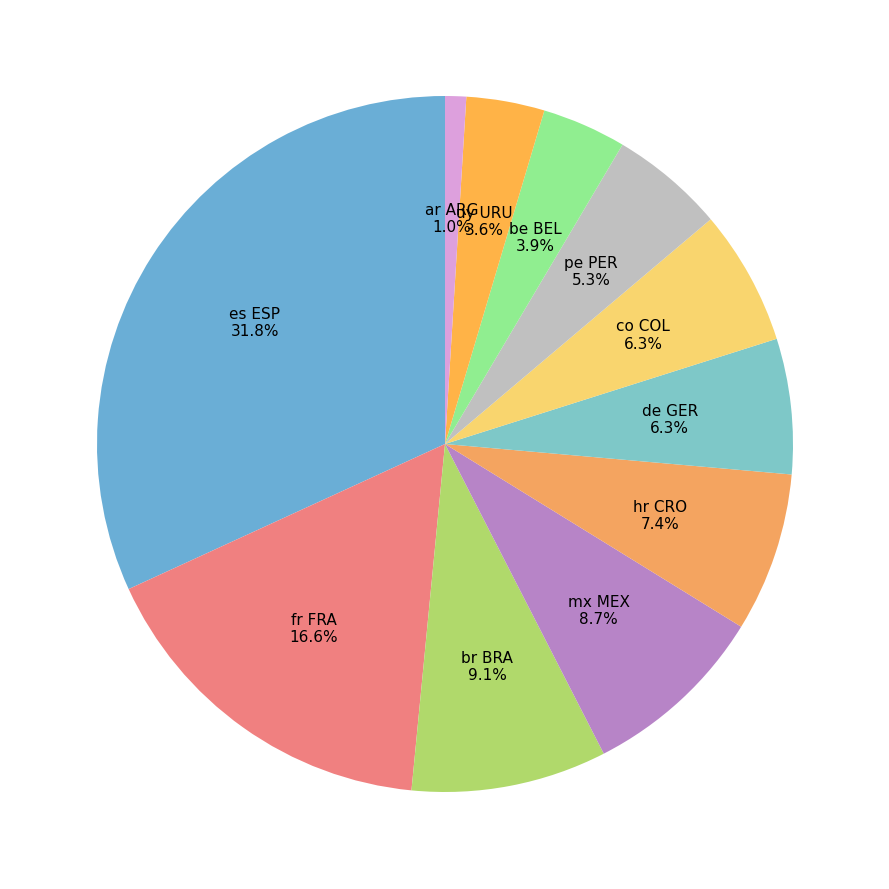

Which has a higher value, uy URU or mx MEX?

mx MEX